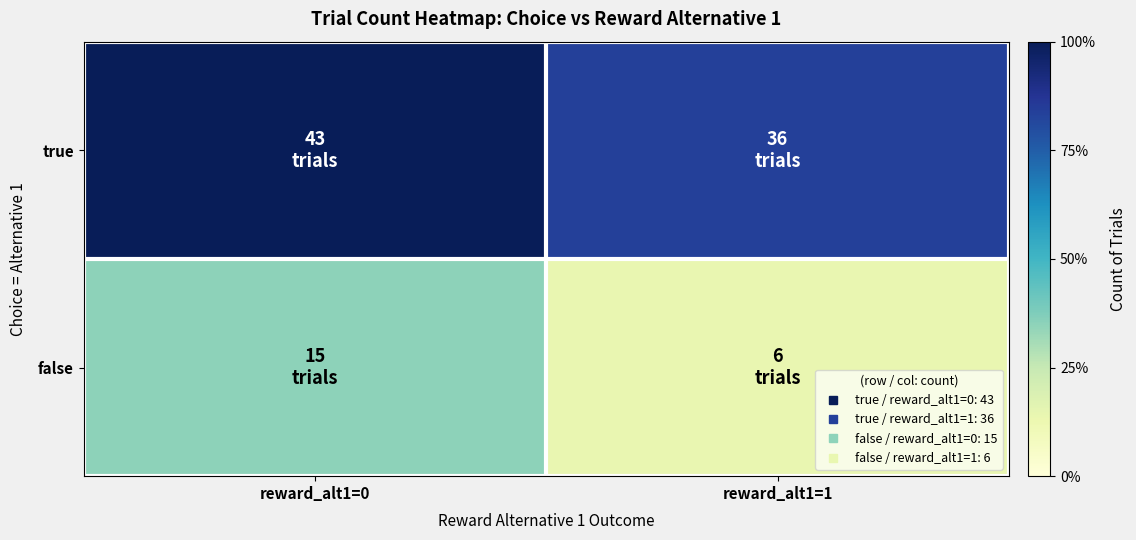

Rank the series by their maximum value, from lowest to highest.

false, true